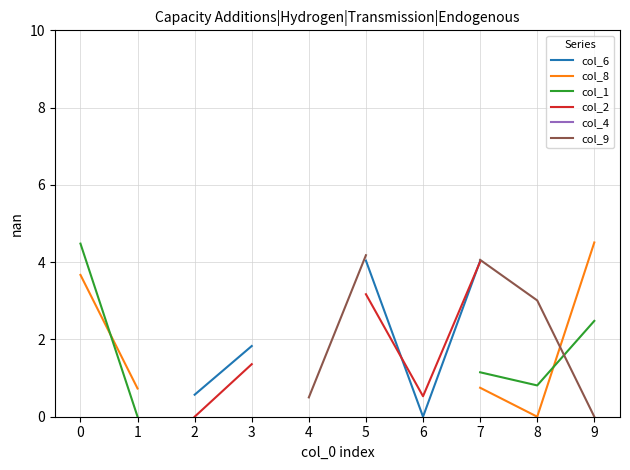

Between 2 and 4, which is larger?

4